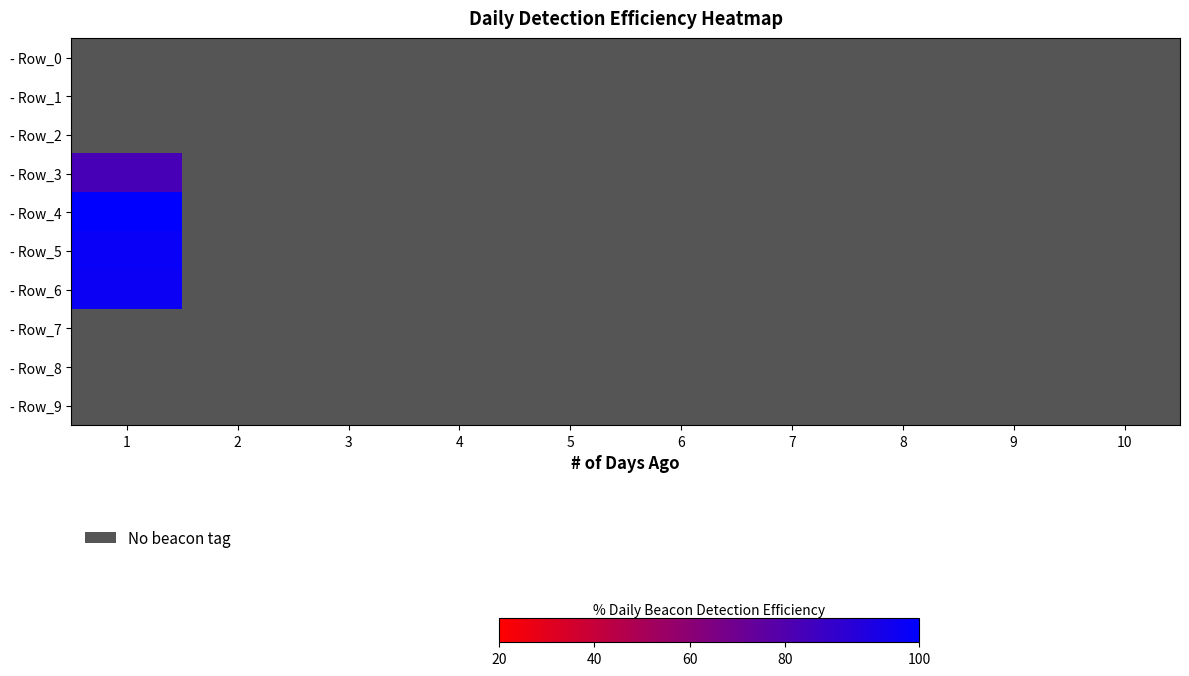

At 9, list the series in order from smallest to largest.

- Row_0, - Row_1, - Row_2, - Row_3, - Row_4, - Row_5, - Row_6, - Row_7, - Row_8, - Row_9